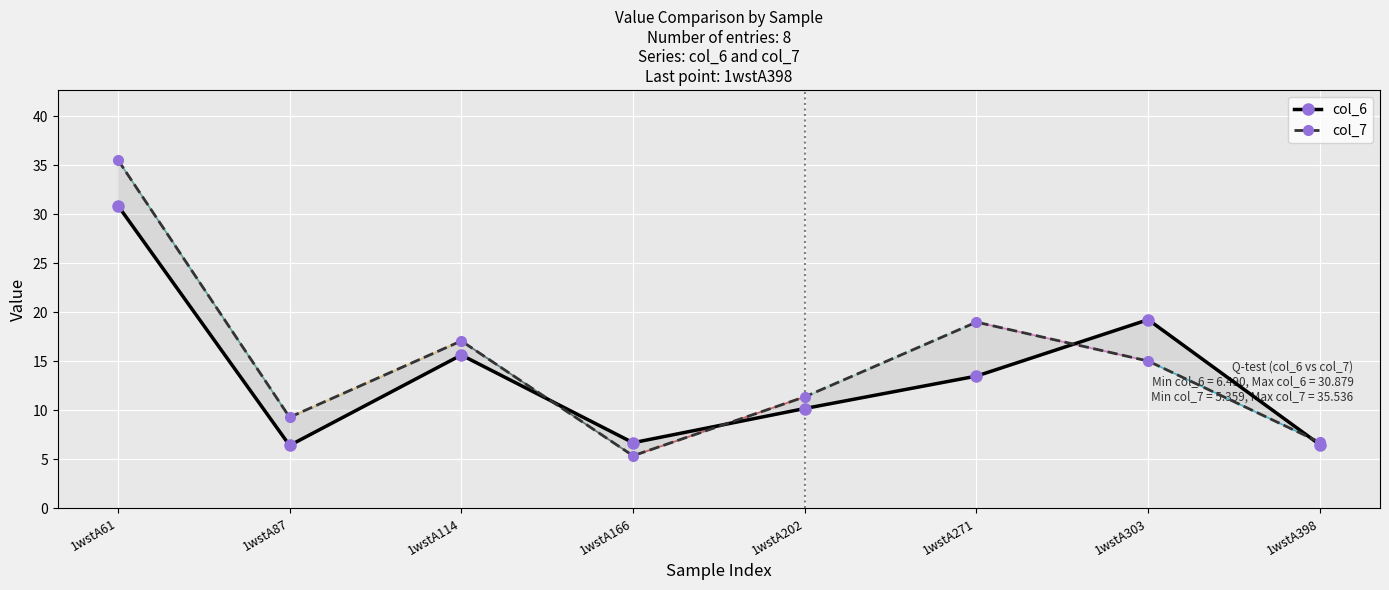

Rank the series at 1wstA114 from highest to lowest value.

col_7, col_6